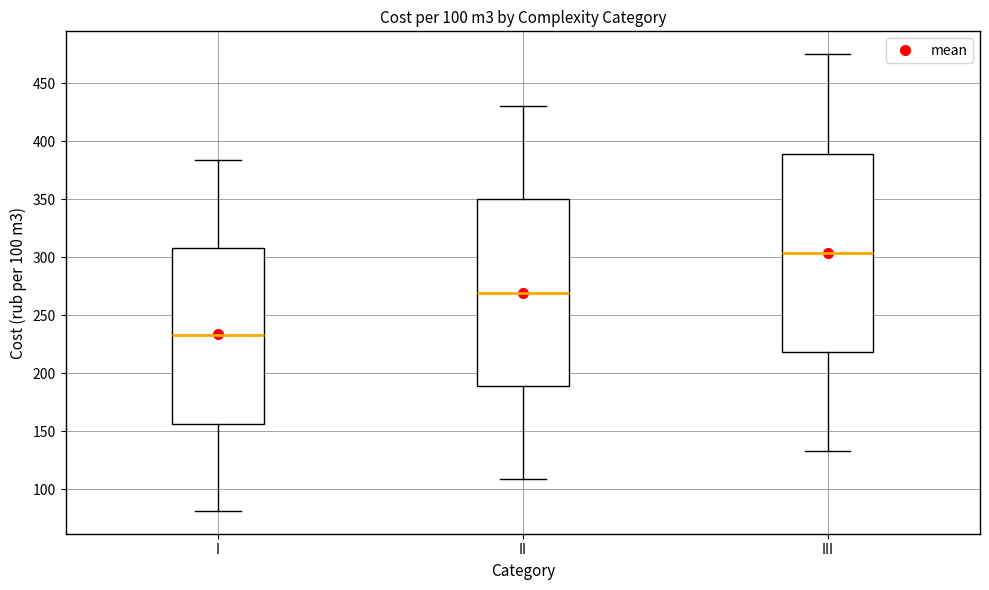

Comparing the boxes themselves (not the whiskers), which one is the tallest?

III